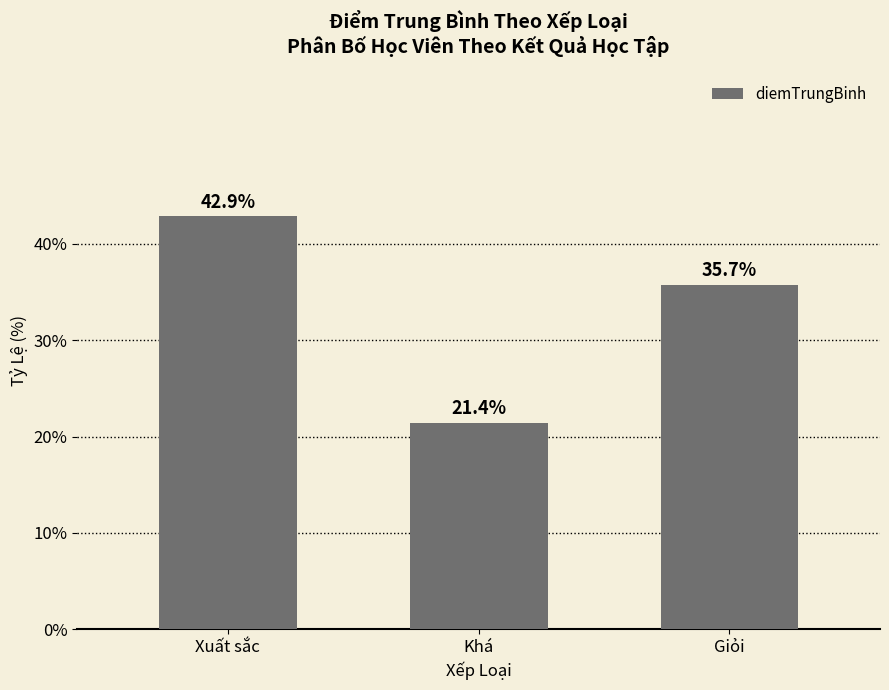

True or false: the data shows 21.4 at Khá.

True